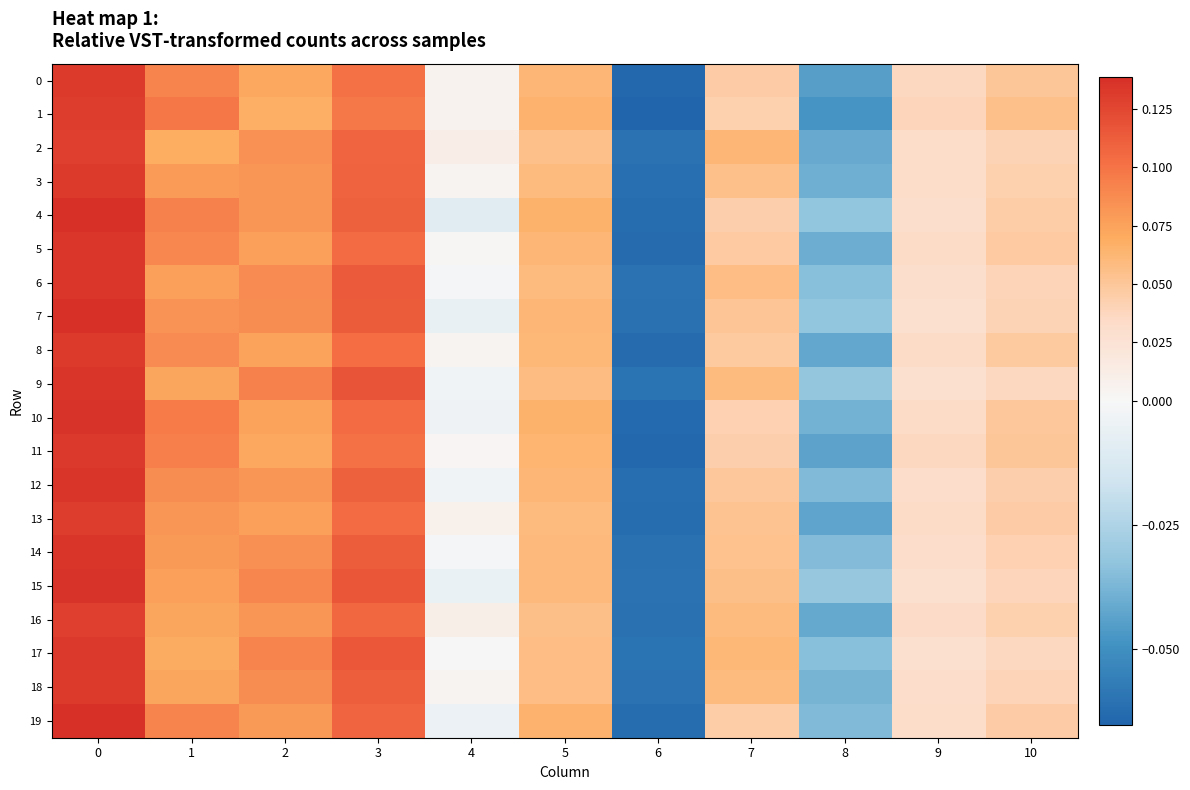

Which series has the largest total across all categories?

15